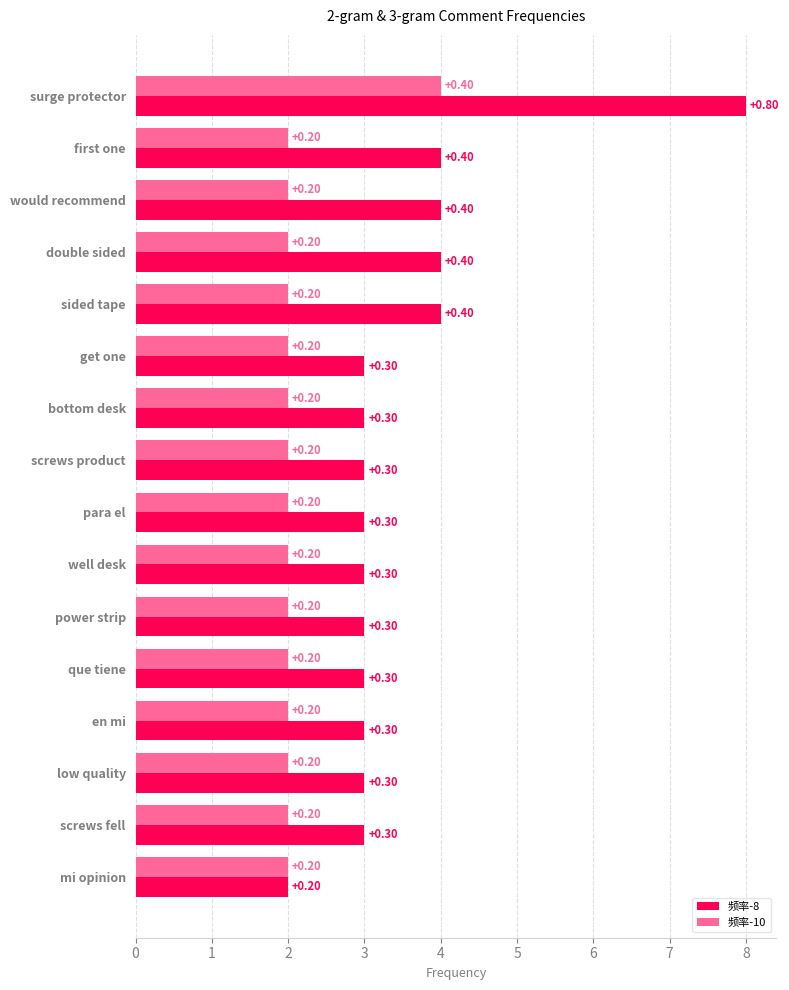

Reading left to right, transcribe all the data shown in this chart.

频率-8: 0=8	1=4	2=4	3=4	4=4	5=3	6=3	7=3	8=3	9=3	10=3	11=3	12=3	13=3	14=3	15=2
频率-10: 0=4	1=2	2=2	3=2	4=2	5=2	6=2	7=2	8=2	9=2	10=2	11=2	12=2	13=2	14=2	15=2